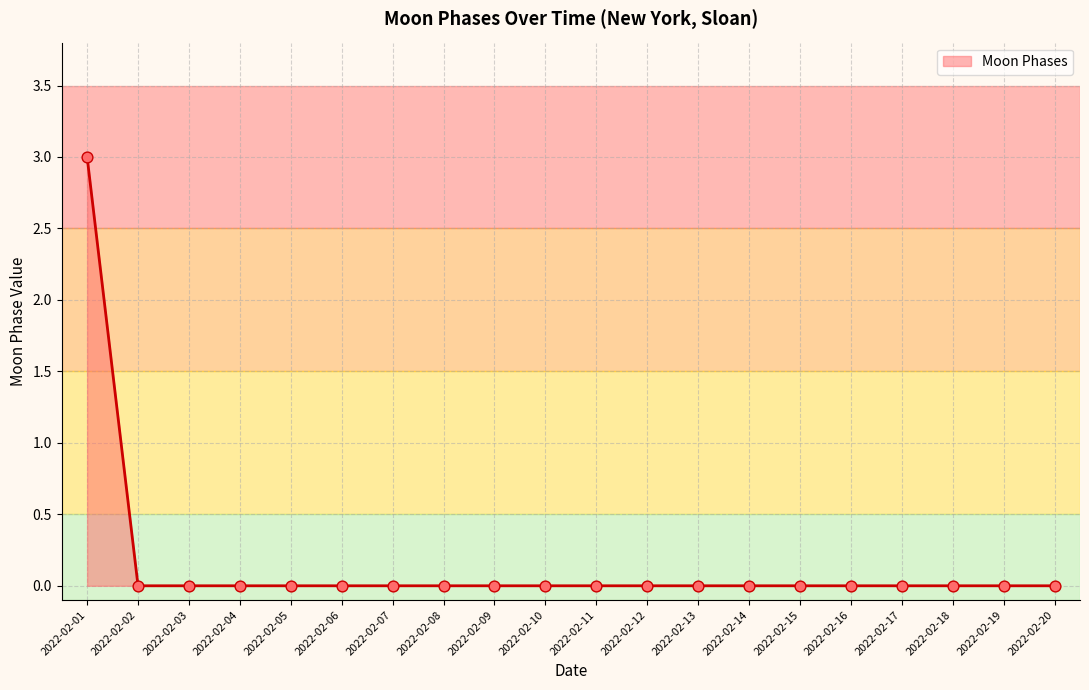

Which category has the highest value across all series?

2022-02-01